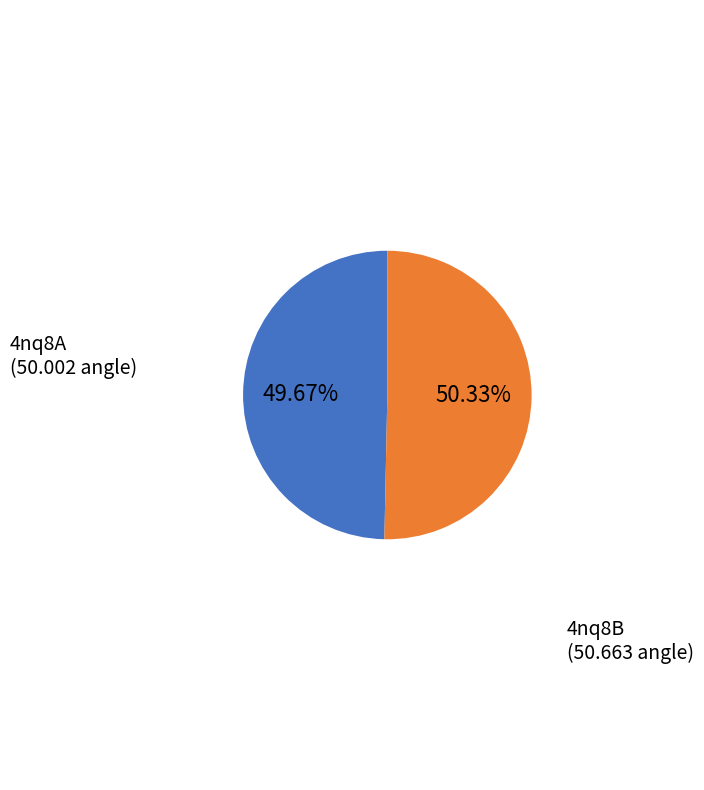

Rank the categories by value from highest to lowest.

4nq8B, 4nq8A